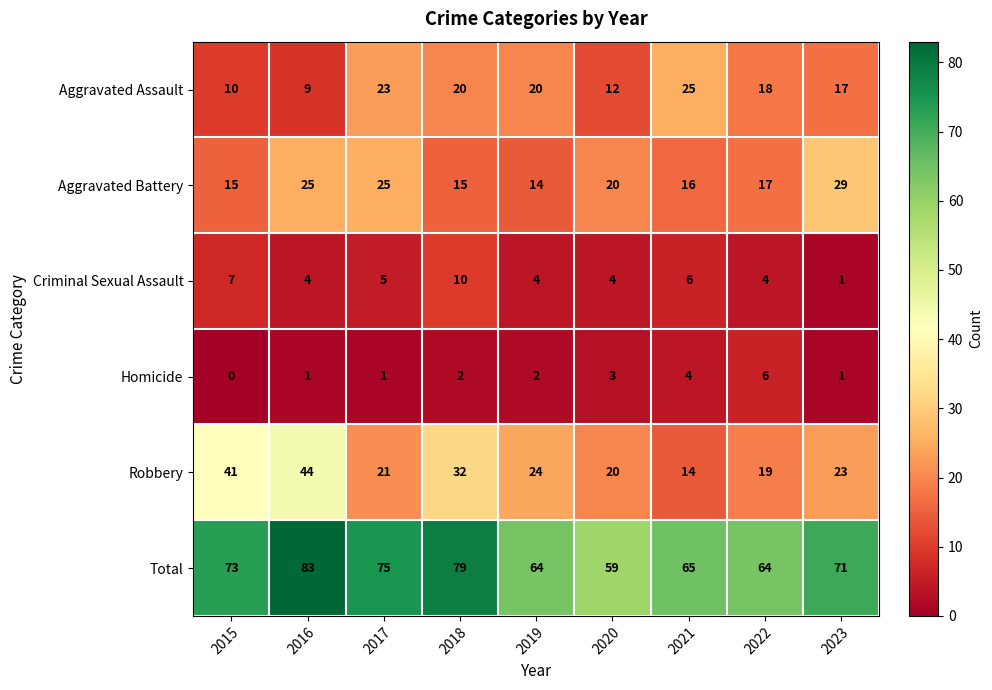

Is it true that Aggravated Assault equals 35 at 2017?

False